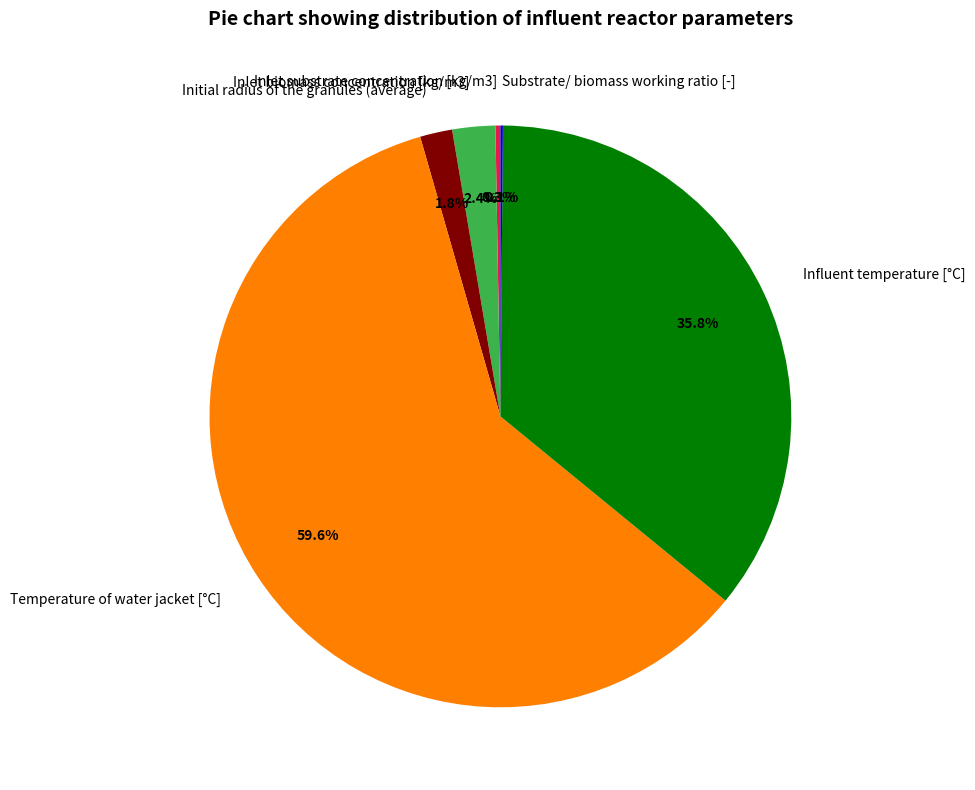

Which slice is the largest?

Temperature of water jacket [°C]